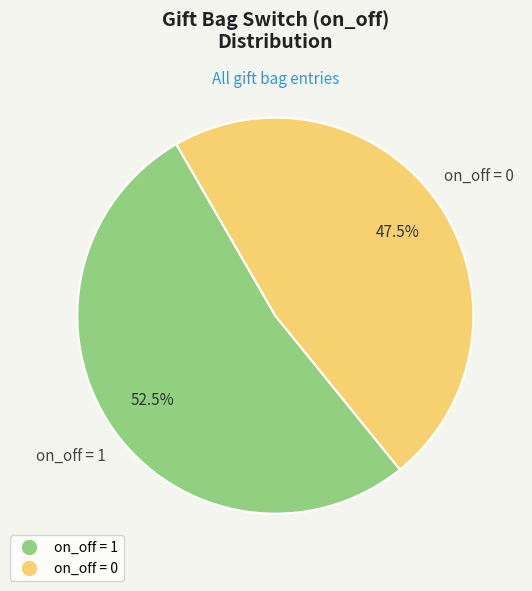

How many slices are in this pie chart?

2